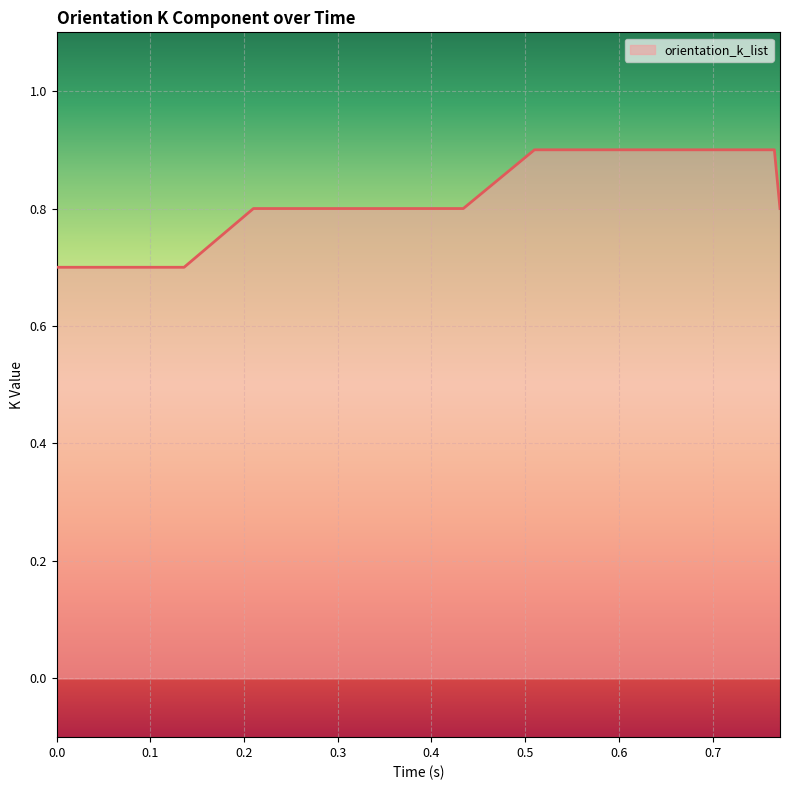

What is the smallest value displayed?

0.7